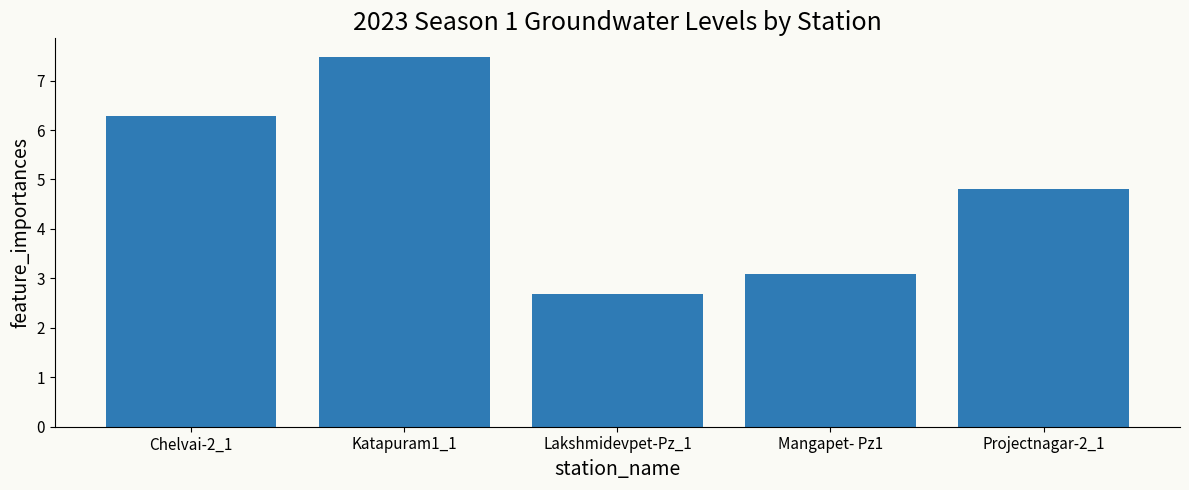

What is the ratio of the value at Chelvai-2_1 to the value at Mangapet- Pz1?

2.0